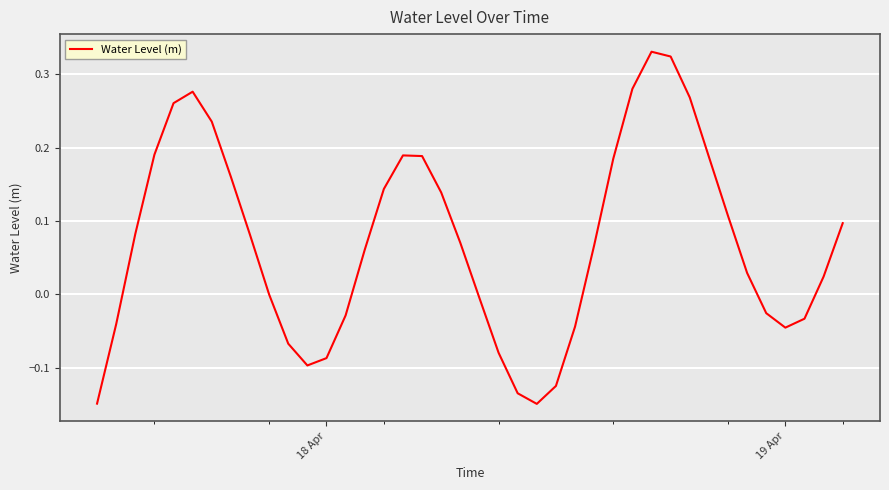

What is the difference between the maximum and minimum values?

0.5